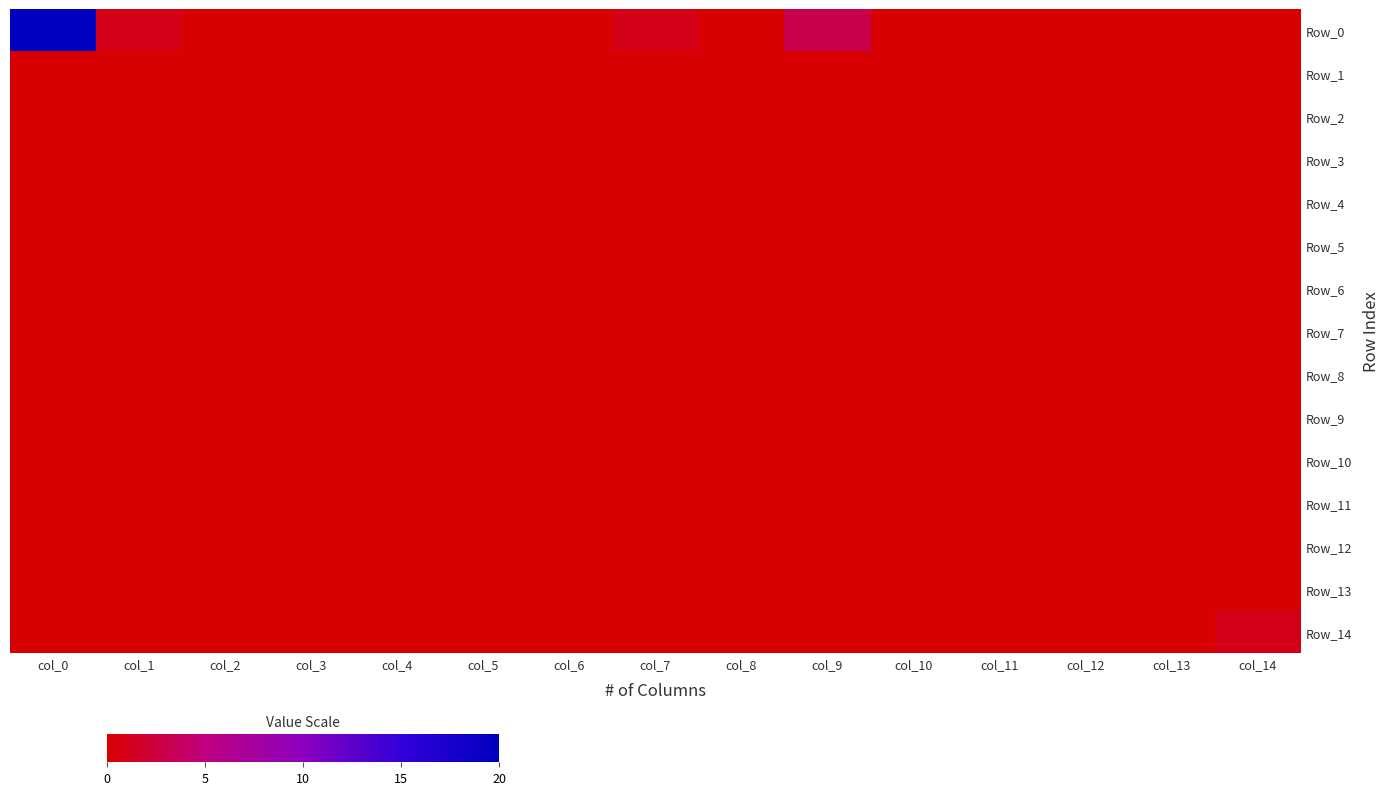

Which series has the largest total across all categories?

Row_0